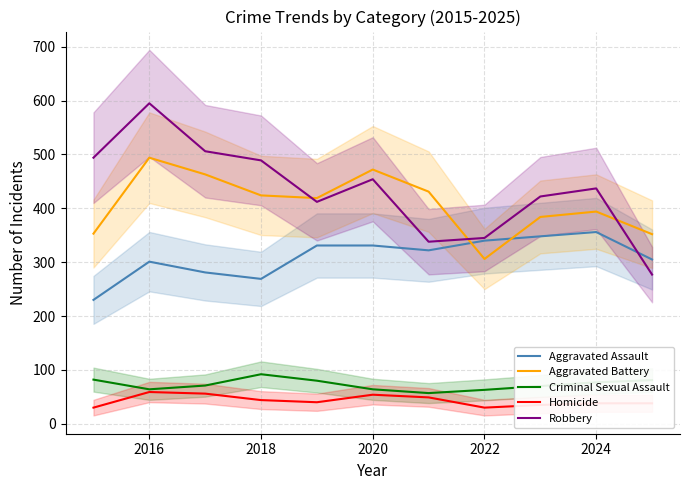

What is the difference between the maximum and minimum values in the Robbery series?

318